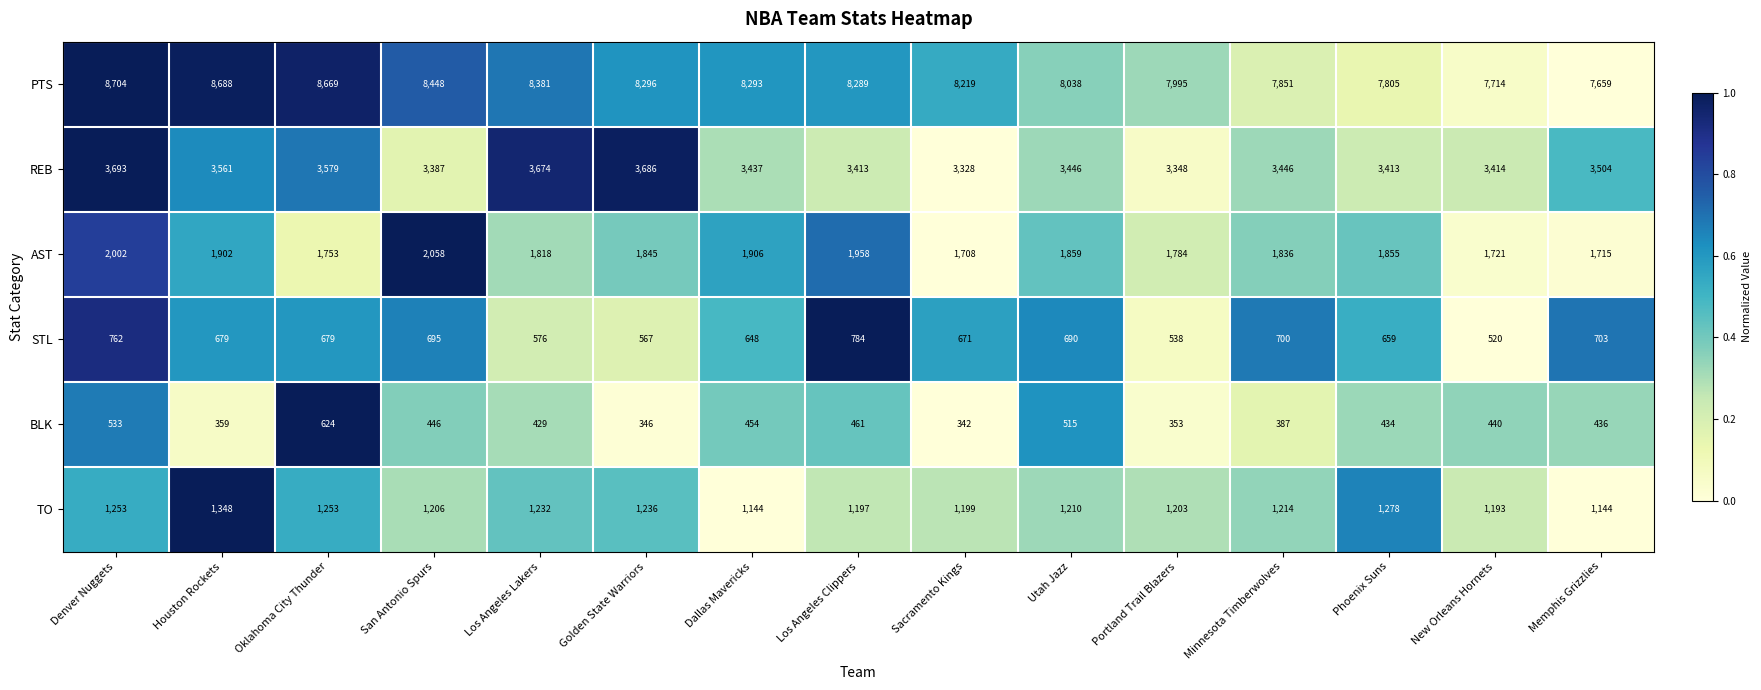

At Golden State Warriors, list the series in order from largest to smallest.

PTS, REB, AST, TO, STL, BLK